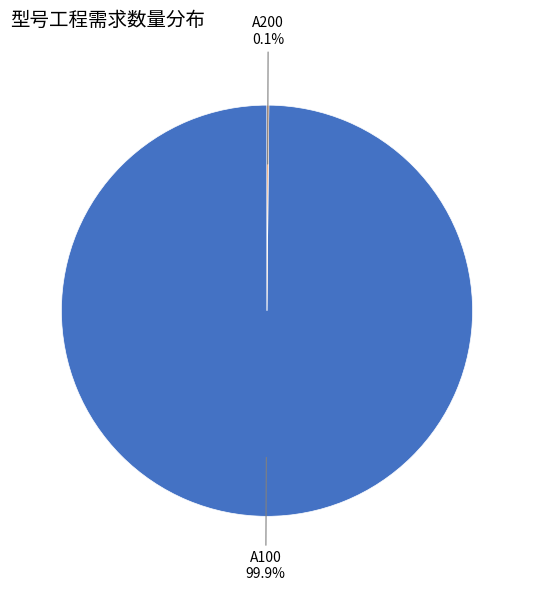

Is there a majority slice in this chart?

Yes